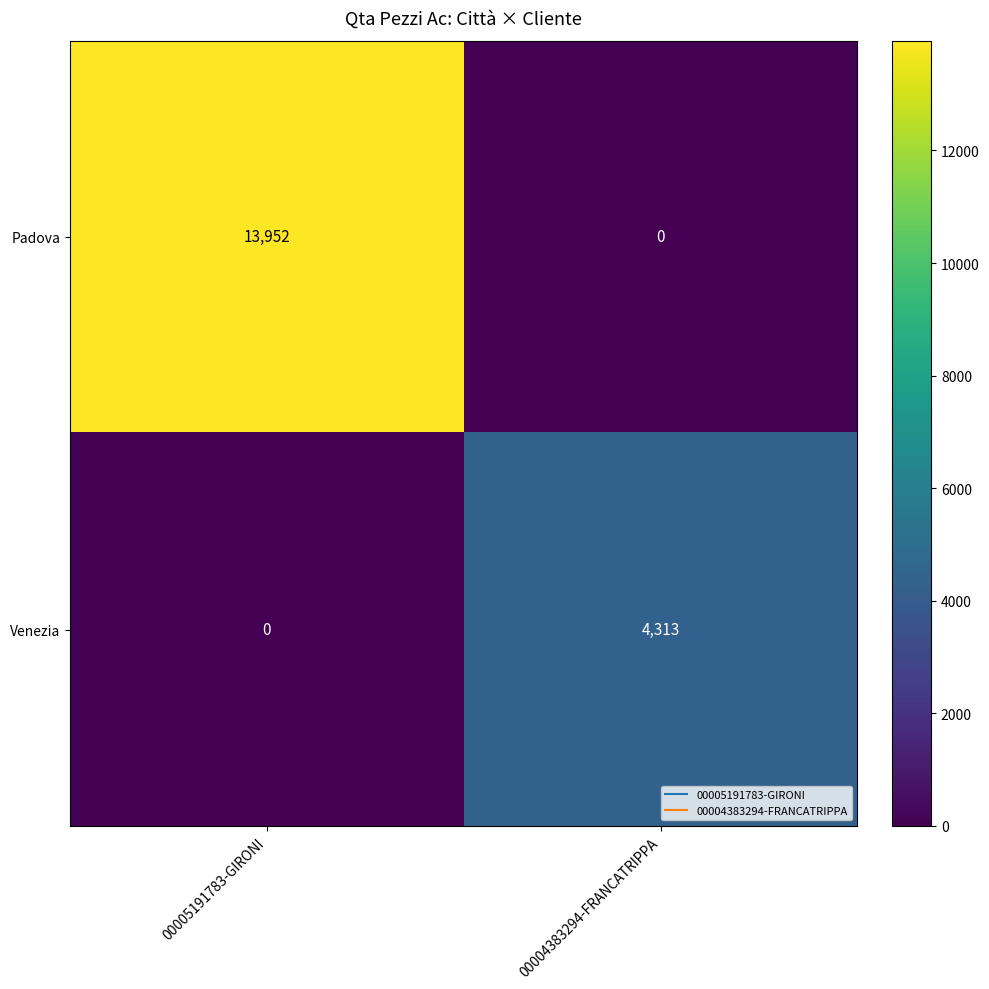

Which series has the largest total across all categories?

Padova